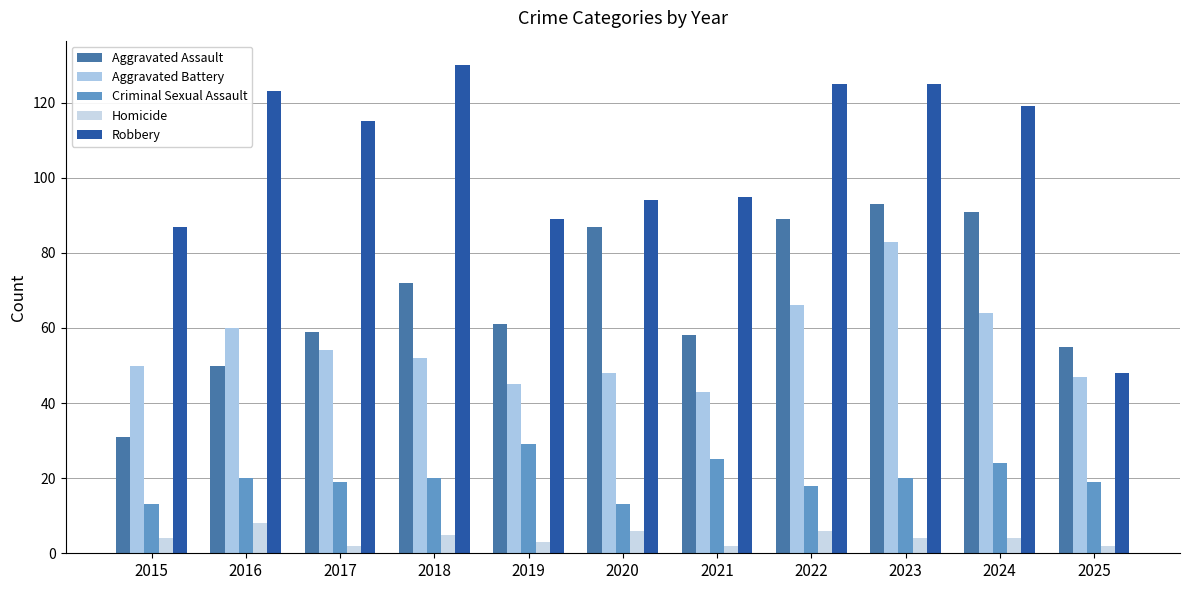

How many groups of bars are there?

11